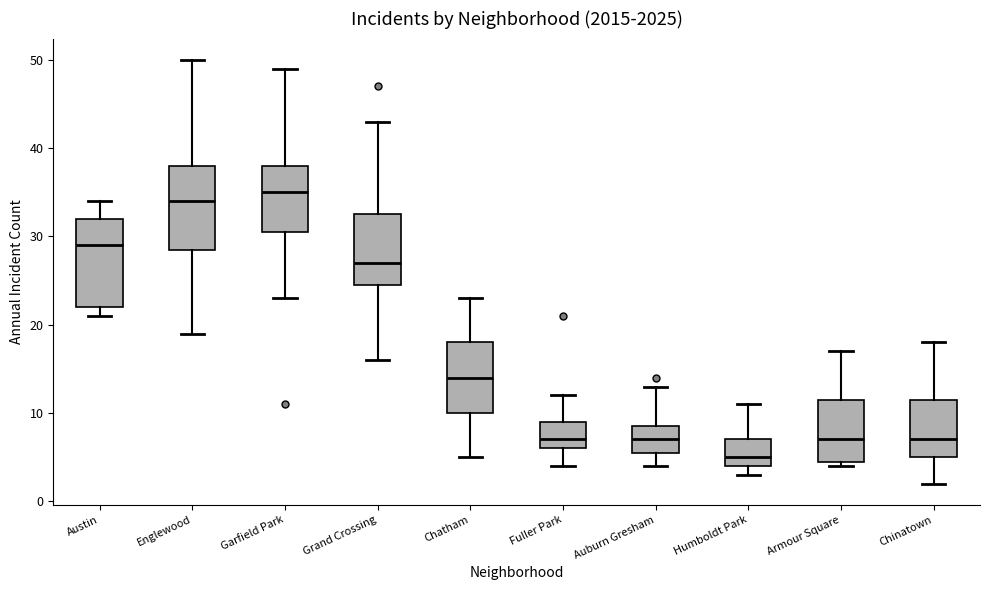

Reading left to right, read every box against the y-axis: the position of its median line, the range the box covers, and the ends of its whiskers. The values are not printed on the chart, so give them approximately, as read against the axis.

Austin: median 29, box 22 to 32, whiskers 21 to 34
Englewood: median 34, box 29 to 38, whiskers 19 to 50
Garfield Park: median 35, box 31 to 38, whiskers 23 to 49
Grand Crossing: median 27, box 25 to 33, whiskers 16 to 43
Chatham: median 14, box 10 to 18, whiskers 5 to 23
Fuller Park: median 7, box 6 to 9, whiskers 4 to 12
Auburn Gresham: median 7, box 6 to 9, whiskers 4 to 13
Humboldt Park: median 5, box 4 to 7, whiskers 3 to 11
Armour Square: median 7, box 5 to 12, whiskers 4 to 17
Chinatown: median 7, box 5 to 12, whiskers 2 to 18